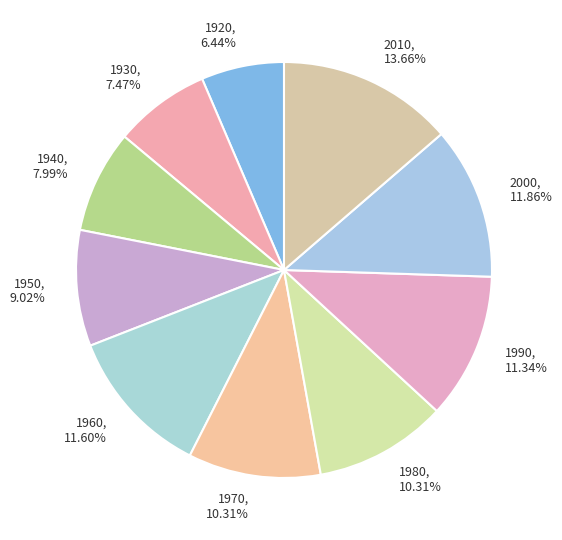

What percentage is the 2010 slice, to the nearest percent?

14%